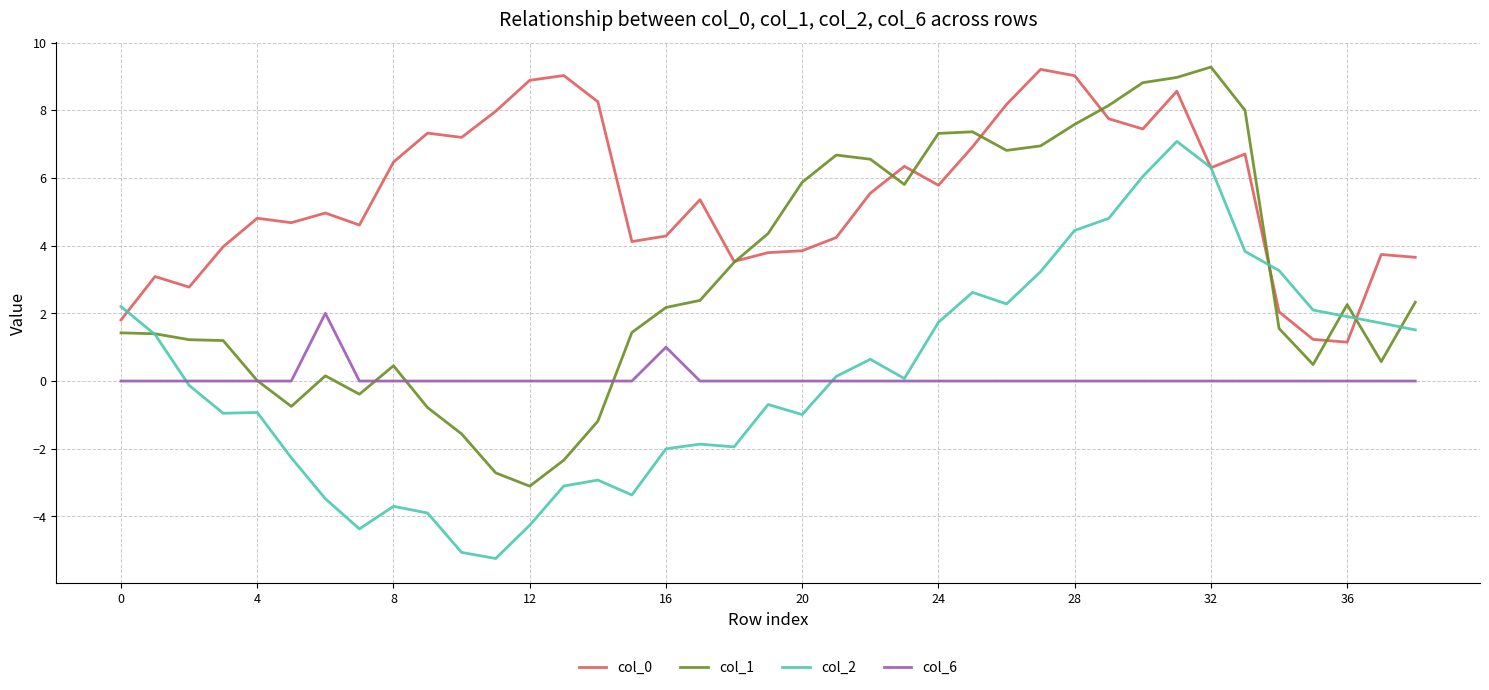

True or false: col_0 and col_6 cross at least once.

False